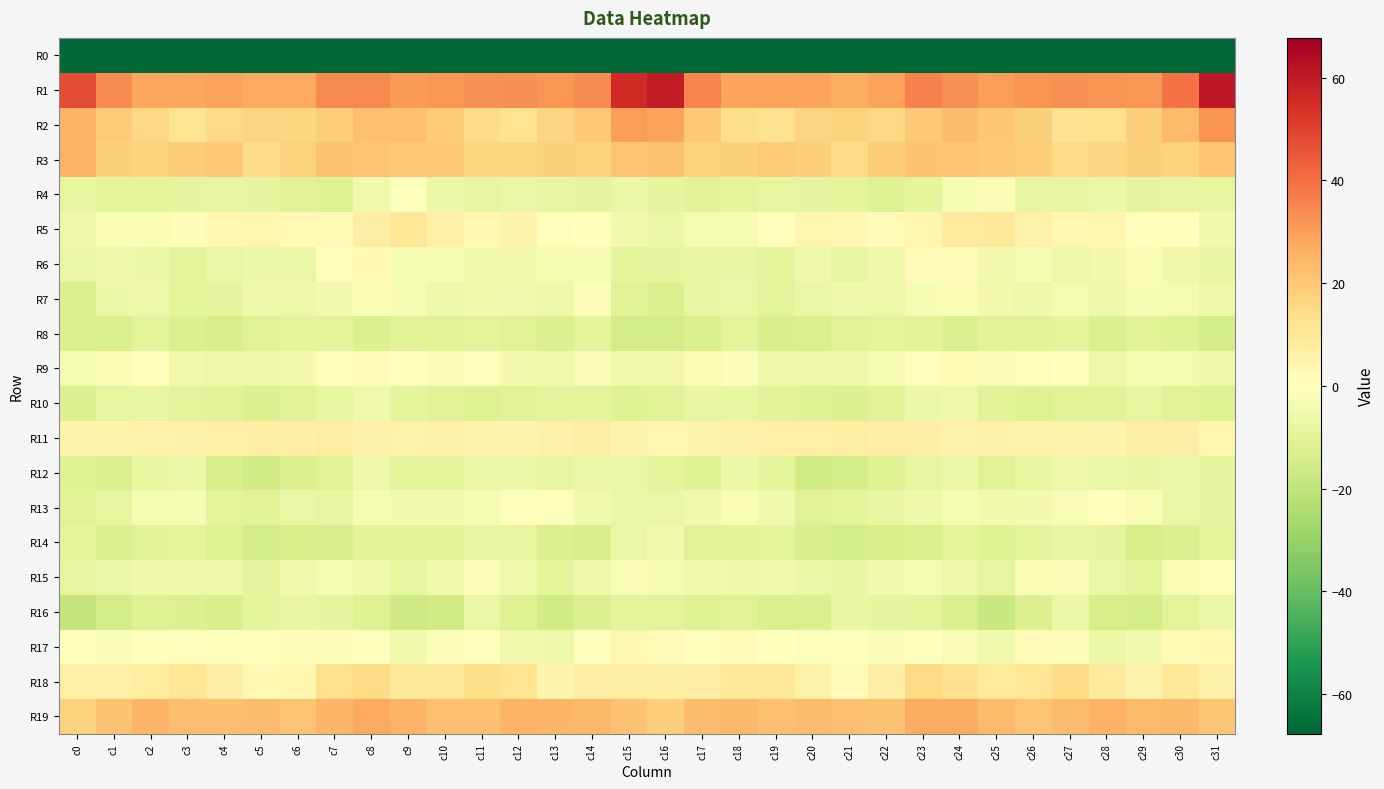

Reading left to right, list all the values displayed in this chart.

R0: c0=-252.1	c1=-231.5	c2=-234.1	c3=-231.9	c4=-232.0	c5=-234.3	c6=-235.0	c7=-235.3	c8=-230.0	c9=-233.5	c10=-237.6	c11=-231.3	c12=-229.3	c13=-229.7	c14=-228.0	c15=-204.0	c16=-200.0	c17=-228.7	c18=-232.5	c19=-231.8	c20=-232.4	c21=-235.0	c22=-235.7	c23=-233.5	c24=-229.6	c25=-236.7	c26=-235.7	c27=-230.1	c28=-229.6	c29=-229.7	c30=-223.5	c31=-220.4
R1: c0=47.9	c1=34.2	c2=28.5	c3=28.3	c4=29.4	c5=27.5	c6=27.7	c7=34.9	c8=34.7	c9=31.2	c10=32.1	c11=32.9	c12=33.4	c13=32.0	c14=33.9	c15=55.7	c16=59.4	c17=35.1	c18=28.8	c19=28.6	c20=29.2	c21=26.9	c22=29.5	c23=36.3	c24=33.3	c25=30.5	c26=32.7	c27=33.1	c28=32.5	c29=32.2	c30=39.4	c31=60.8
R2: c0=25.2	c1=18.8	c2=15.5	c3=12.0	c4=15.2	c5=16.9	c6=15.9	c7=18.1	c8=22.0	c9=21.8	c10=19.0	c11=14.8	c12=11.8	c13=16.5	c14=20.0	c15=30.7	c16=28.9	c17=19.7	c18=14.3	c19=12.3	c20=16.5	c21=17.1	c22=15.5	c23=19.9	c24=22.8	c25=20.4	c26=17.8	c27=12.6	c28=13.0	c29=18.1	c30=23.7	c31=32.8
R3: c0=25.1	c1=17.8	c2=17.4	c3=18.6	c4=19.6	c5=14.8	c6=17.1	c7=21.2	c8=21.1	c9=20.0	c10=19.6	c11=16.3	c12=15.9	c13=17.6	c14=17.1	c15=21.2	c16=21.6	c17=17.2	c18=17.9	c19=19.4	c20=18.3	c21=14.4	c22=18.8	c23=21.4	c24=20.7	c25=19.9	c26=18.4	c27=15.3	c28=16.7	c29=17.8	c30=17.3	c31=21.0
R4: c0=-8.2	c1=-9.9	c2=-9.5	c3=-8.9	c4=-8.2	c5=-8.9	c6=-10.5	c7=-11.2	c8=-5.0	c9=-0.9	c10=-6.7	c11=-8.2	c12=-7.1	c13=-7.8	c14=-8.7	c15=-6.9	c16=-8.9	c17=-10.3	c18=-9.6	c19=-8.1	c20=-8.6	c21=-9.3	c22=-11.6	c23=-9.4	c24=-2.8	c25=-2.1	c26=-8.4	c27=-8.0	c28=-6.8	c29=-8.8	c30=-7.6	c31=-7.9
R5: c0=-5.4	c1=-2.3	c2=-2.5	c3=-1.3	c4=3.1	c5=4.1	c6=2.5	c7=2.3	c8=7.2	c9=10.2	c10=6.7	c11=3.0	c12=4.2	c13=0.8	c14=-0.3	c15=-4.7	c16=-6.8	c17=-3.6	c18=-2.8	c19=0.9	c20=3.7	c21=3.7	c22=1.3	c23=4.0	c24=8.8	c25=9.3	c26=5.3	c27=2.7	c28=3.7	c29=-0.3	c30=-0.1	c31=-4.7
R6: c0=-7.2	c1=-5.7	c2=-6.7	c3=-9.8	c4=-6.9	c5=-6.5	c6=-7.3	c7=-0.9	c8=2.8	c9=-2.7	c10=-2.7	c11=-4.8	c12=-4.7	c13=-3.6	c14=-3.1	c15=-9.1	c16=-8.6	c17=-7.5	c18=-7.9	c19=-9.5	c20=-5.5	c21=-8.1	c22=-5.7	c23=1.9	c24=1.3	c25=-3.9	c26=-2.8	c27=-5.4	c28=-4.5	c29=-2.4	c30=-5.6	c31=-7.6
R7: c0=-13.1	c1=-6.7	c2=-5.9	c3=-9.3	c4=-8.9	c5=-5.4	c6=-6.2	c7=-3.7	c8=-2.5	c9=-3.2	c10=-5.7	c11=-4.5	c12=-4.1	c13=-5.5	c14=-1.1	c15=-10.8	c16=-12.7	c17=-7.7	c18=-7.2	c19=-10.0	c20=-7.1	c21=-5.6	c22=-6.1	c23=-2.7	c24=-2.2	c25=-4.8	c26=-5.6	c27=-3.5	c28=-5.8	c29=-3.0	c30=-3.6	c31=-6.3
R8: c0=-13.2	c1=-13.0	c2=-9.5	c3=-12.2	c4=-13.7	c5=-11.1	c6=-9.3	c7=-9.5	c8=-12.5	c9=-10.2	c10=-10.2	c11=-9.6	c12=-11.0	c13=-12.0	c14=-9.2	c15=-15.0	c16=-14.9	c17=-13.1	c18=-10.0	c19=-13.4	c20=-13.0	c21=-10.3	c22=-9.2	c23=-10.5	c24=-11.7	c25=-10.4	c26=-10.2	c27=-9.4	c28=-12.5	c29=-10.4	c30=-11.4	c31=-15.0
R9: c0=-3.3	c1=-2.2	c2=0.1	c3=-4.8	c4=-6.0	c5=-5.9	c6=-4.5	c7=-0.7	c8=2.0	c9=-0.1	c10=-2.0	c11=0.6	c12=-4.1	c13=-5.1	c14=-1.8	c15=-4.8	c16=-4.3	c17=-2.3	c18=-1.4	c19=-6.3	c20=-5.4	c21=-6.3	c22=-2.9	c23=0.5	c24=2.3	c25=-1.9	c26=-1.0	c27=-0.1	c28=-5.9	c29=-3.4	c30=-3.4	c31=-5.4
R10: c0=-11.7	c1=-8.0	c2=-7.6	c3=-9.7	c4=-10.8	c5=-12.2	c6=-10.8	c7=-8.0	c8=-5.2	c9=-9.1	c10=-10.9	c11=-11.4	c12=-10.7	c13=-9.0	c14=-9.2	c15=-11.6	c16=-10.3	c17=-7.9	c18=-8.4	c19=-10.5	c20=-11.2	c21=-11.9	c22=-10.1	c23=-6.5	c24=-6.2	c25=-10.2	c26=-11.5	c27=-10.8	c28=-10.4	c29=-8.4	c30=-10.9	c31=-11.3
R11: c0=5.4	c1=5.0	c2=5.5	c3=6.3	c4=6.8	c5=7.3	c6=7.4	c7=7.5	c8=6.3	c9=5.5	c10=6.2	c11=5.3	c12=4.8	c13=6.0	c14=7.7	c15=4.9	c16=3.3	c17=4.5	c18=5.9	c19=6.7	c20=6.6	c21=7.7	c22=7.2	c23=7.0	c24=5.8	c25=6.1	c26=5.6	c27=5.4	c28=5.2	c29=7.0	c30=7.0	c31=3.8
R12: c0=-11.6	c1=-12.8	c2=-8.1	c3=-7.2	c4=-13.4	c5=-15.8	c6=-11.8	c7=-10.2	c8=-5.7	c9=-10.0	c10=-9.6	c11=-6.6	c12=-6.6	c13=-8.0	c14=-6.5	c15=-6.9	c16=-9.0	c17=-11.1	c18=-6.5	c19=-9.1	c20=-15.4	c21=-14.6	c22=-11.5	c23=-8.1	c24=-6.7	c25=-10.6	c26=-8.5	c27=-6.0	c28=-7.0	c29=-7.5	c30=-7.1	c31=-8.7
R13: c0=-10.8	c1=-8.1	c2=-3.6	c3=-2.9	c4=-9.1	c5=-10.5	c6=-7.3	c7=-7.4	c8=-3.0	c9=-3.8	c10=-4.0	c11=-3.1	c12=-0.9	c13=-1.0	c14=-4.9	c15=-7.4	c16=-6.9	c17=-5.1	c18=-2.6	c19=-4.9	c20=-10.6	c21=-9.2	c22=-7.7	c23=-5.8	c24=-2.8	c25=-4.4	c26=-4.1	c27=-1.8	c28=-0.1	c29=-2.3	c30=-7.2	c31=-8.6
R14: c0=-9.2	c1=-12.6	c2=-11.0	c3=-9.4	c4=-11.4	c5=-15.3	c6=-13.9	c7=-13.5	c8=-10.5	c9=-10.4	c10=-10.4	c11=-8.2	c12=-8.4	c13=-12.0	c14=-13.2	c15=-7.0	c16=-4.5	c17=-10.7	c18=-10.4	c19=-9.4	c20=-13.5	c21=-14.7	c22=-14.3	c23=-12.2	c24=-9.9	c25=-11.2	c26=-9.2	c27=-7.9	c28=-8.9	c29=-13.8	c30=-12.0	c31=-9.8
R15: c0=-8.3	c1=-6.9	c2=-5.7	c3=-5.4	c4=-5.6	c5=-8.7	c6=-4.6	c7=-2.7	c8=-4.9	c9=-8.3	c10=-4.5	c11=-1.2	c12=-5.3	c13=-9.2	c14=-5.4	c15=-2.1	c16=-3.3	c17=-4.9	c18=-5.7	c19=-5.1	c20=-7.1	c21=-7.5	c22=-4.0	c23=-2.8	c24=-6.2	c25=-8.2	c26=-2.5	c27=-2.0	c28=-7.1	c29=-9.0	c30=-2.3	c31=0.4
R16: c0=-19.2	c1=-14.5	c2=-11.3	c3=-11.8	c4=-13.7	c5=-9.4	c6=-7.6	c7=-8.7	c8=-11.2	c9=-16.1	c10=-15.4	c11=-7.3	c12=-11.1	c13=-15.4	c14=-11.7	c15=-9.3	c16=-10.0	c17=-11.3	c18=-11.1	c19=-12.8	c20=-12.9	c21=-7.6	c22=-8.6	c23=-9.0	c24=-12.9	c25=-17.5	c26=-12.1	c27=-6.8	c28=-14.2	c29=-14.3	c30=-9.7	c31=-6.5
R17: c0=-0.3	c1=-2.0	c2=0.4	c3=0.7	c4=-1.0	c5=-0.4	c6=-1.5	c7=-1.1	c8=-0.4	c9=-4.9	c10=-1.2	c11=0.7	c12=-5.2	c13=-5.7	c14=-0.3	c15=3.3	c16=1.6	c17=-0.3	c18=1.3	c19=-0.3	c20=-0.9	c21=-0.6	c22=-1.9	c23=-0.2	c24=-2.0	c25=-5.1	c26=1.1	c27=-1.2	c28=-6.4	c29=-4.2	c30=2.1	c31=3.1
R18: c0=6.9	c1=6.7	c2=8.2	c3=10.7	c4=6.9	c5=2.7	c6=4.0	c7=13.2	c8=14.7	c9=9.2	c10=9.6	c11=13.4	c12=12.1	c13=4.4	c14=7.9	c15=7.6	c16=7.1	c17=7.4	c18=9.8	c19=9.5	c20=5.5	c21=1.6	c22=7.1	c23=15.3	c24=12.6	c25=8.5	c26=11.0	c27=14.5	c28=8.5	c29=4.5	c30=9.1	c31=6.1
R19: c0=17.5	c1=21.5	c2=24.6	c3=22.4	c4=22.4	c5=22.9	c6=21.0	c7=24.9	c8=28.0	c9=25.3	c10=21.7	c11=21.9	c12=24.9	c13=24.4	c14=24.0	c15=21.3	c16=18.1	c17=22.9	c18=24.1	c19=21.8	c20=23.0	c21=22.1	c22=21.4	c23=27.0	c24=27.3	c25=23.7	c26=21.1	c27=23.2	c28=25.4	c29=23.7	c30=24.0	c31=20.2